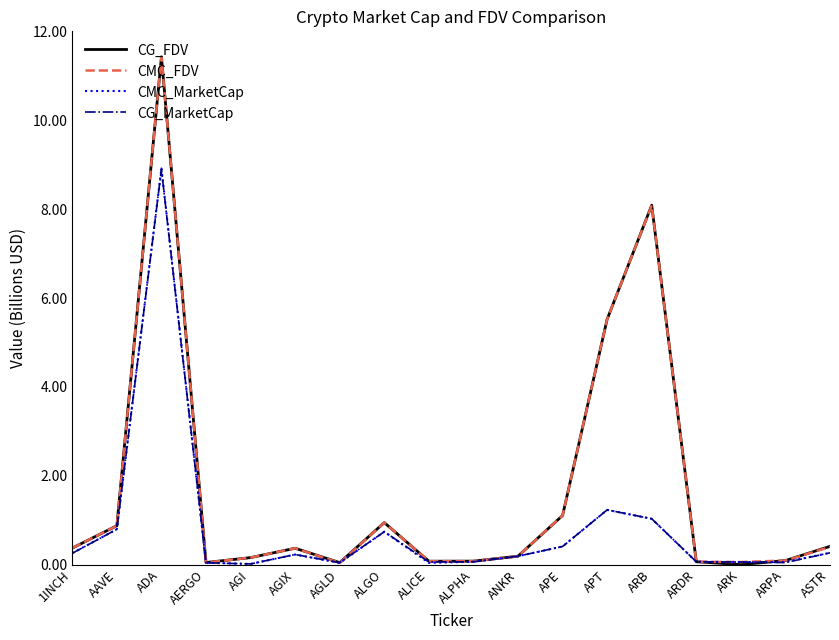

What position from the right is APE?

7